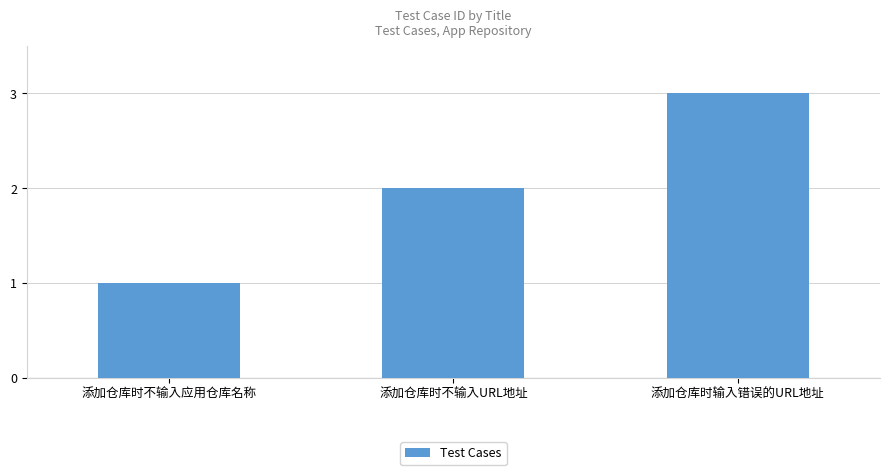

Reading left to right, list all the values displayed in this chart.

添加仓库时不输入应用仓库名称=1	添加仓库时不输入URL地址=2	添加仓库时输入错误的URL地址=3